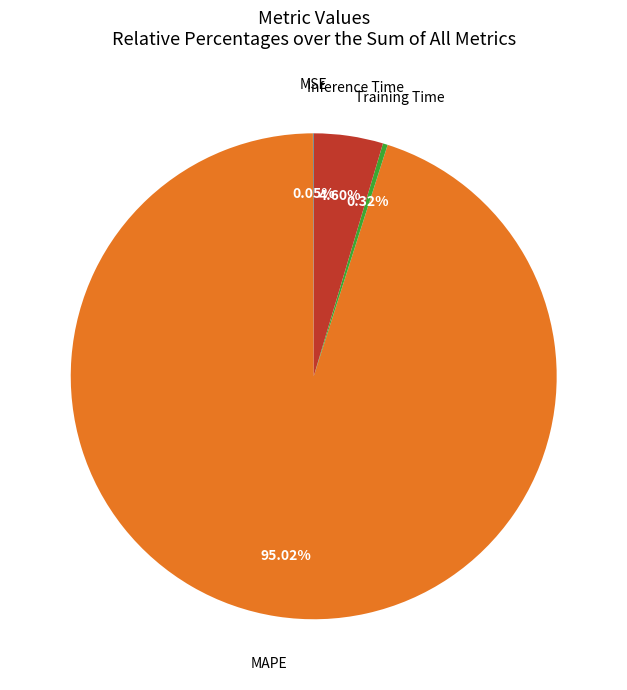

To the nearest percent, what is the difference between the largest and smallest slice percentages?

95%